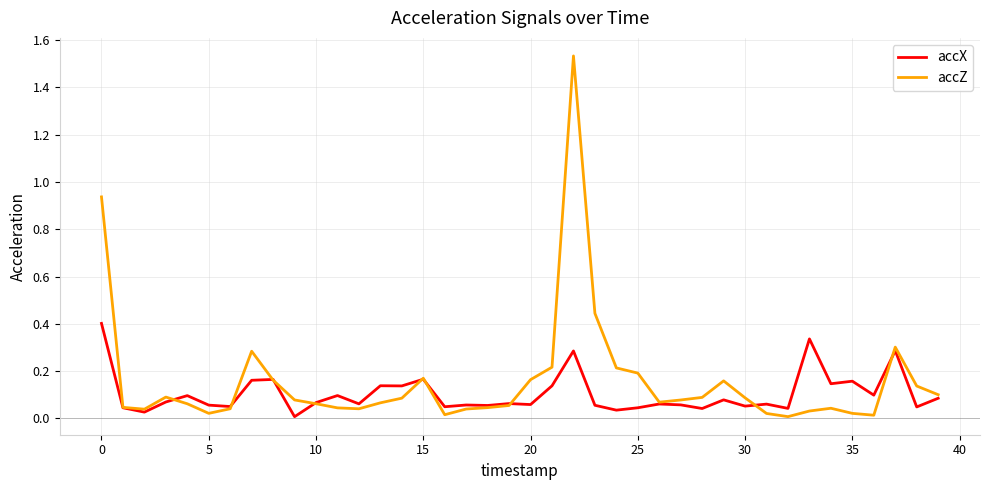

Which series has the largest range (max minus min)?

accZ